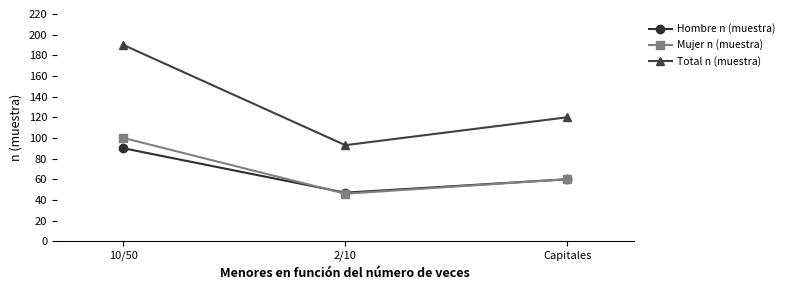

At which category does the chart reach its peak across all series?

10/50